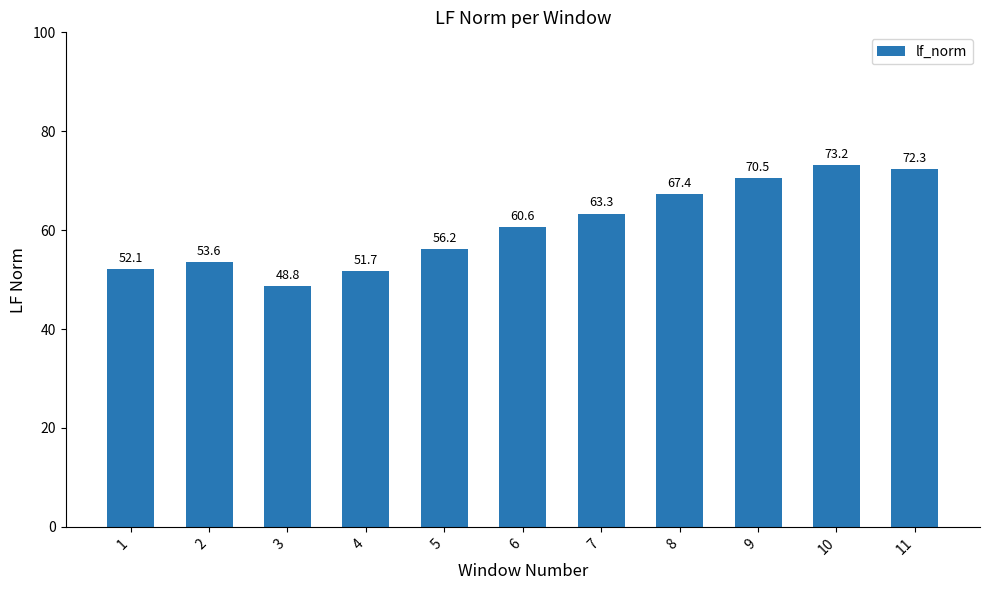

What is the difference between the second highest and minimum values?

23.6